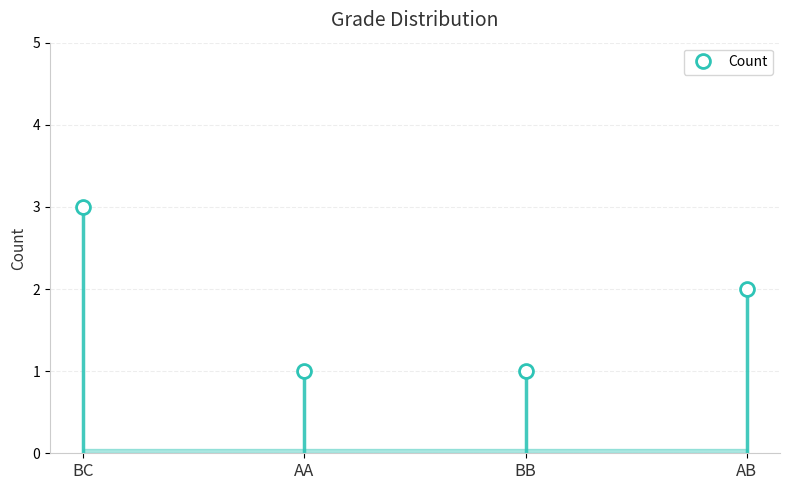

List the labels in order of value, largest first.

BC, AB, AA, BB